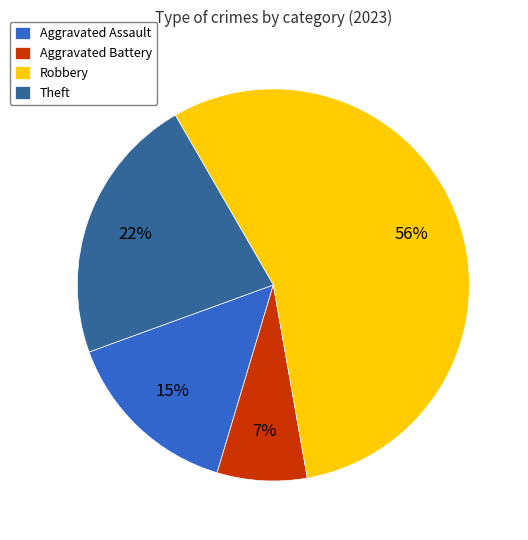

Which slice represents more than half of the pie?

Robbery